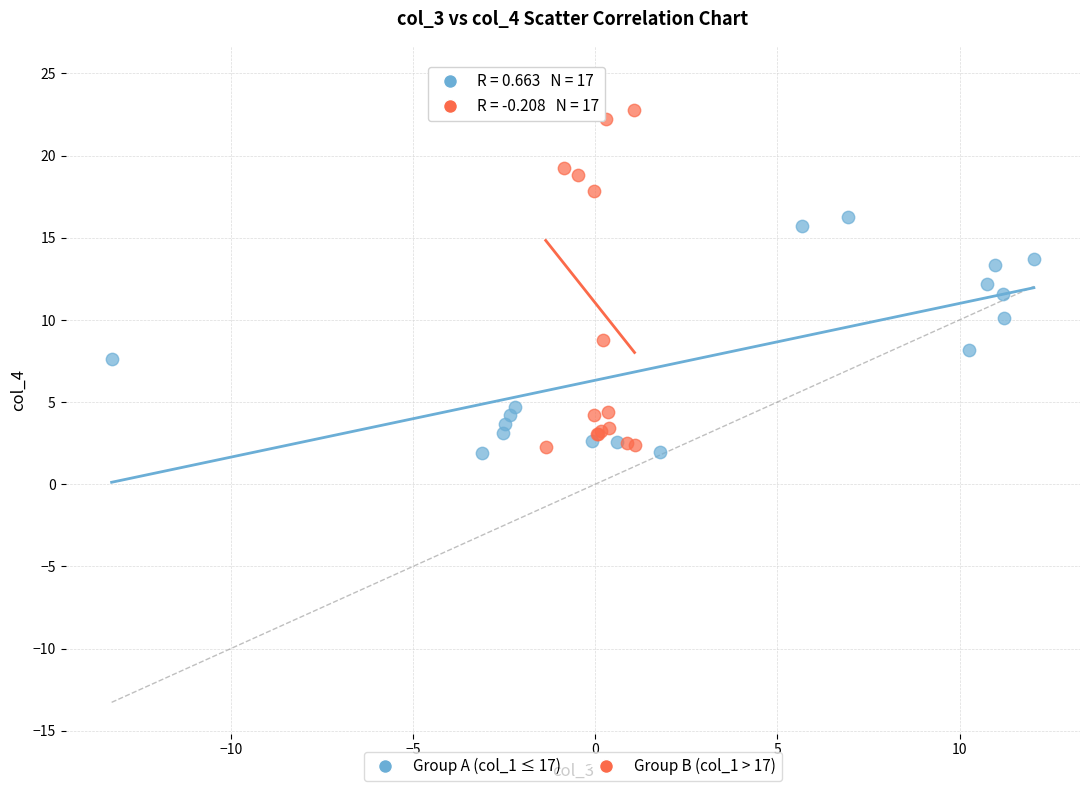

Which series has the widest spread of Y values?

Group B (col_1 > 17)